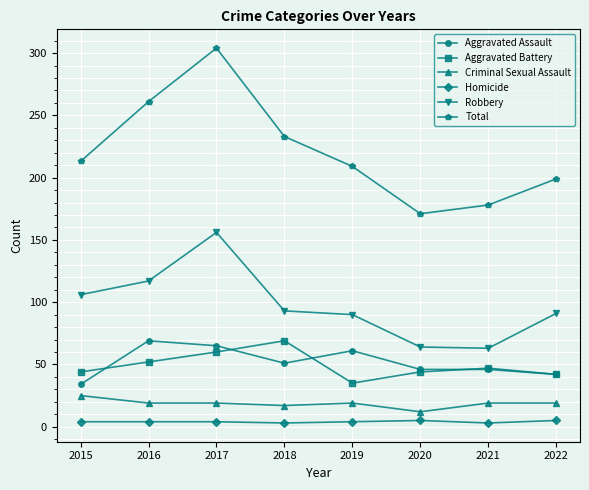

What is the difference between the highest and lowest values at 2019?

205